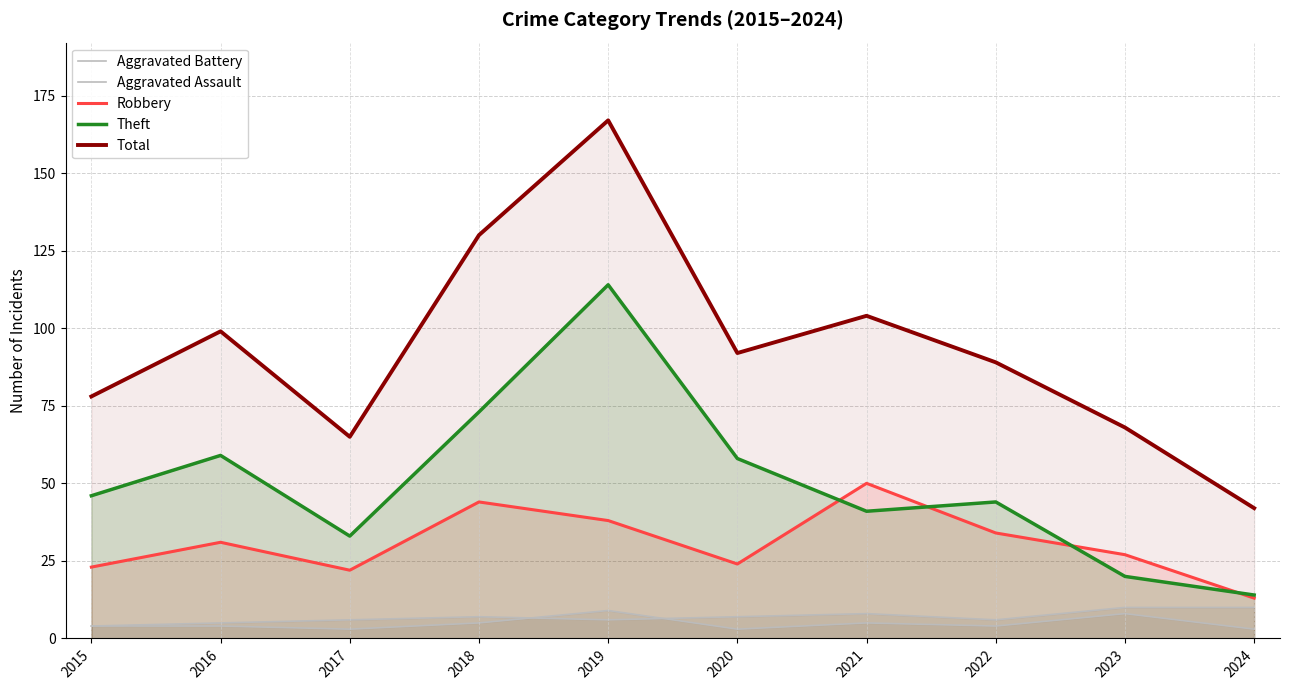

Count the number of data series in this chart.

5